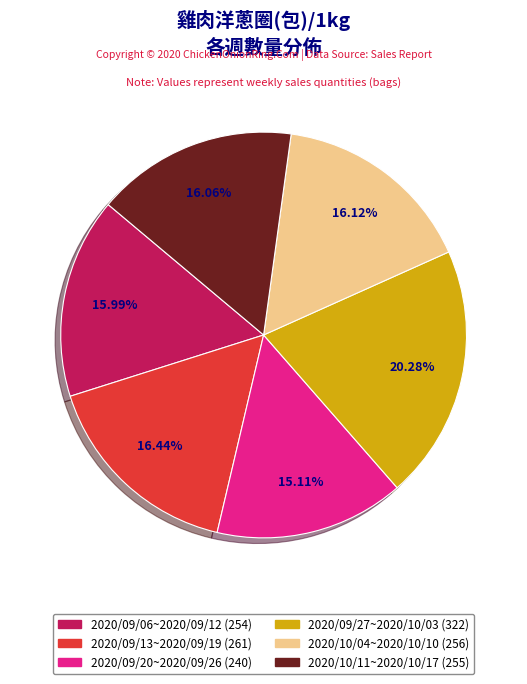

Is it true that 2020/09/13~2020/09/19 is 16% of the pie?

True